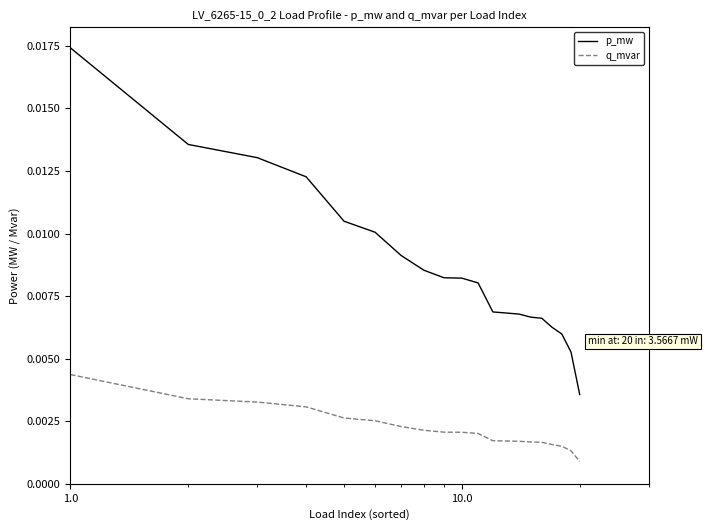

List the series in order of their overall mean, lowest first.

q_mvar, p_mw